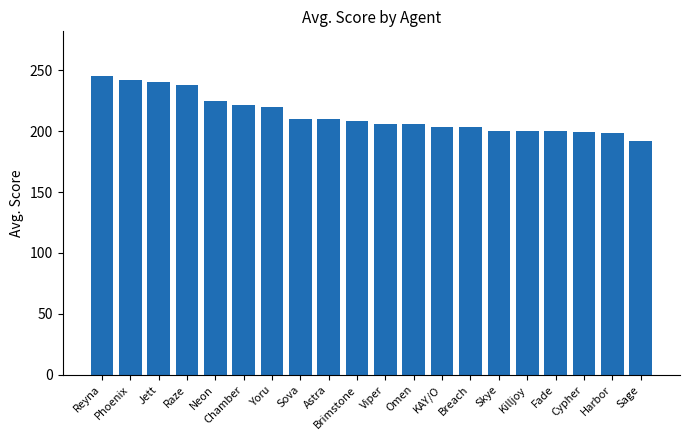

What is the sum of all values?

4266